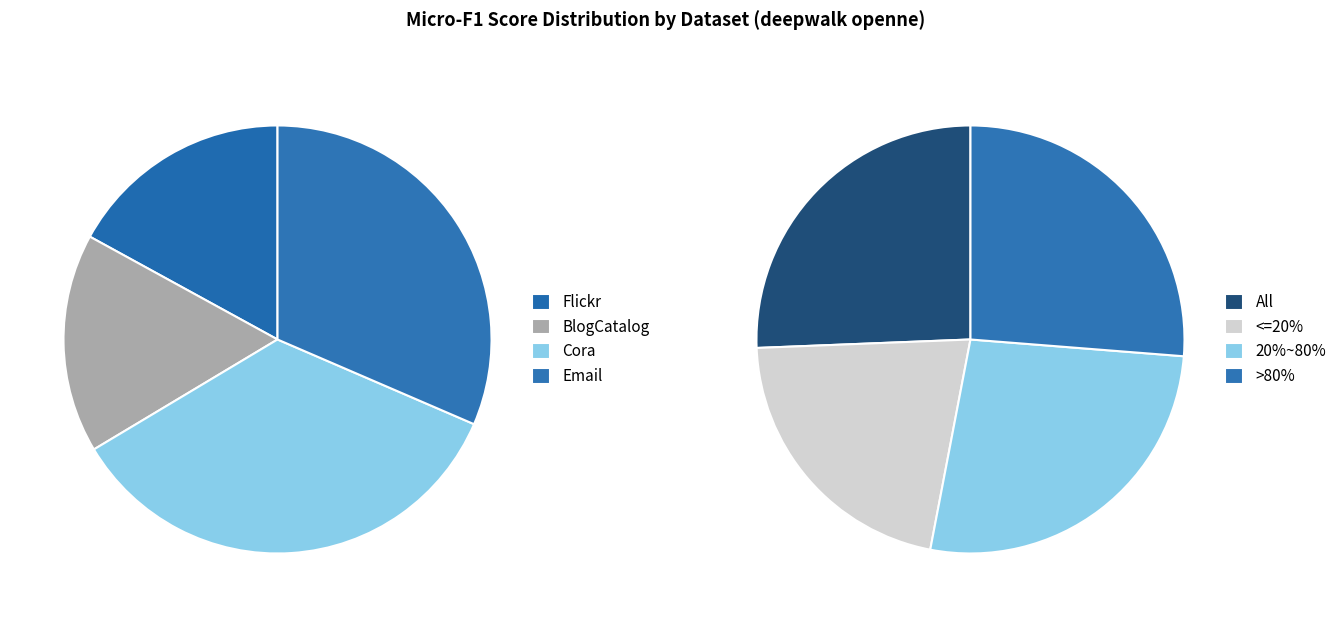

Count the number of slices in the pie.

4